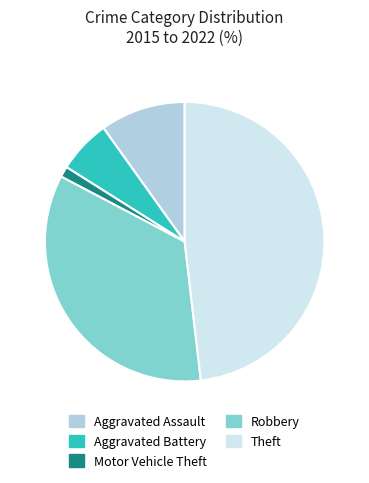

How many segments does this pie chart have?

5